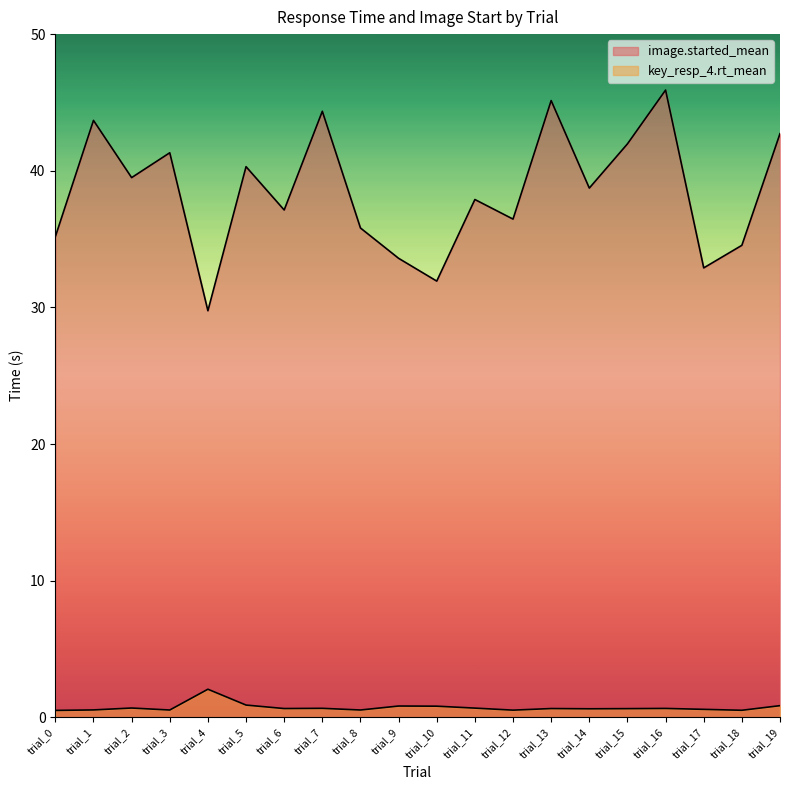

What is the lowest value of the image.started_mean series?

29.8